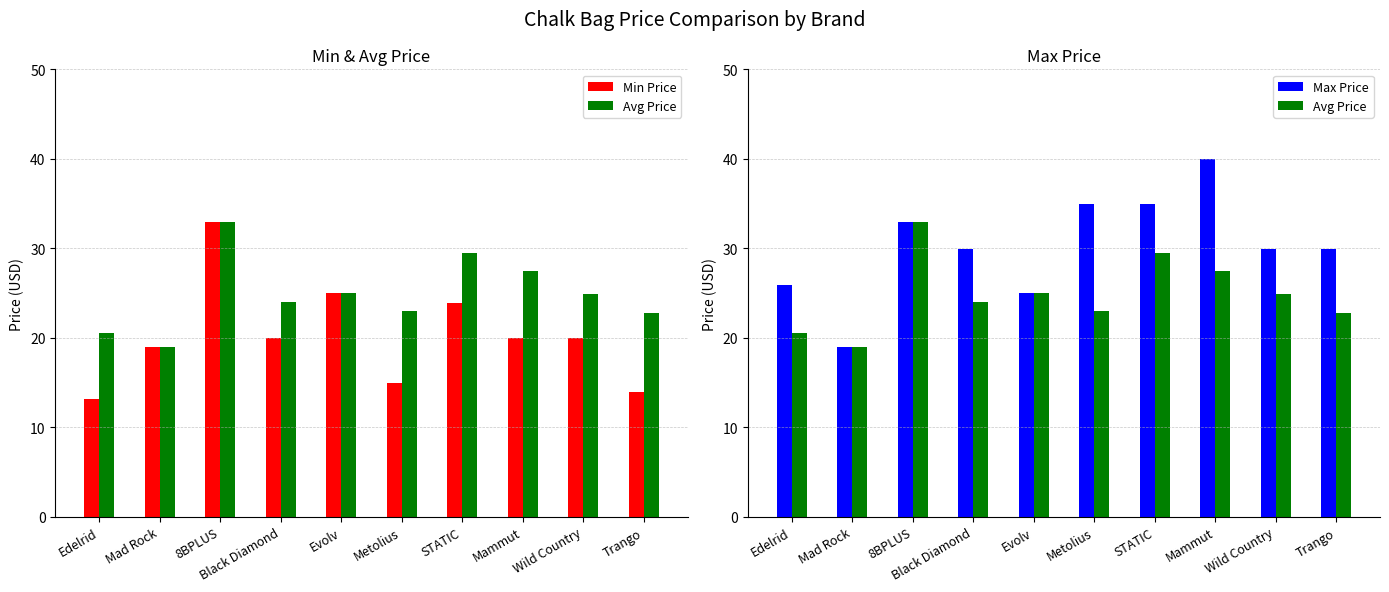

At which label does Max Price reach its peak?

Mammut